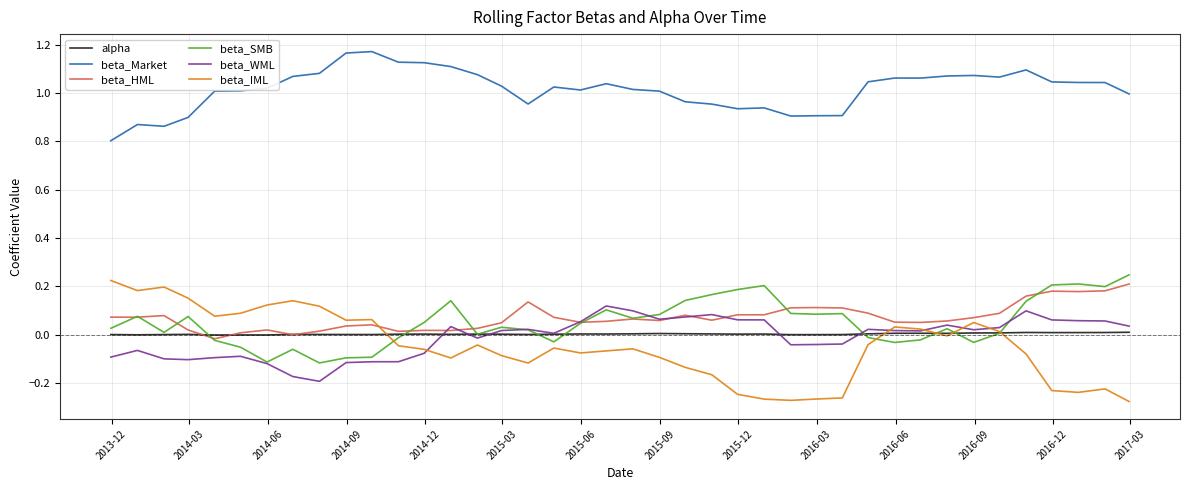

Which series has the largest total across all categories?

beta_Market